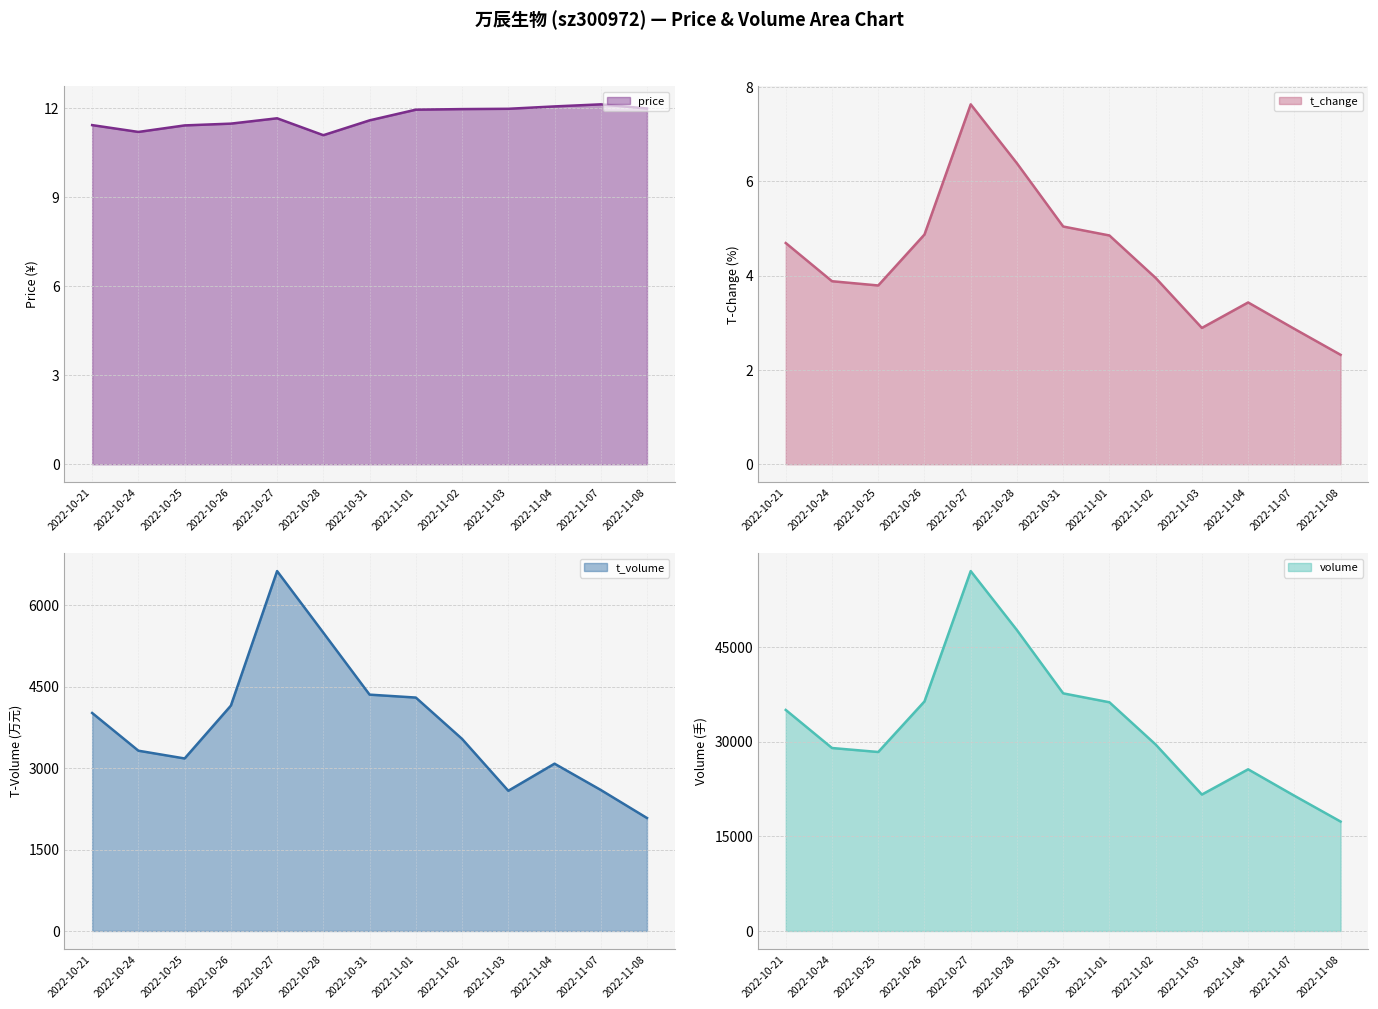

At which label does t_change reach its minimum?

2022-11-08